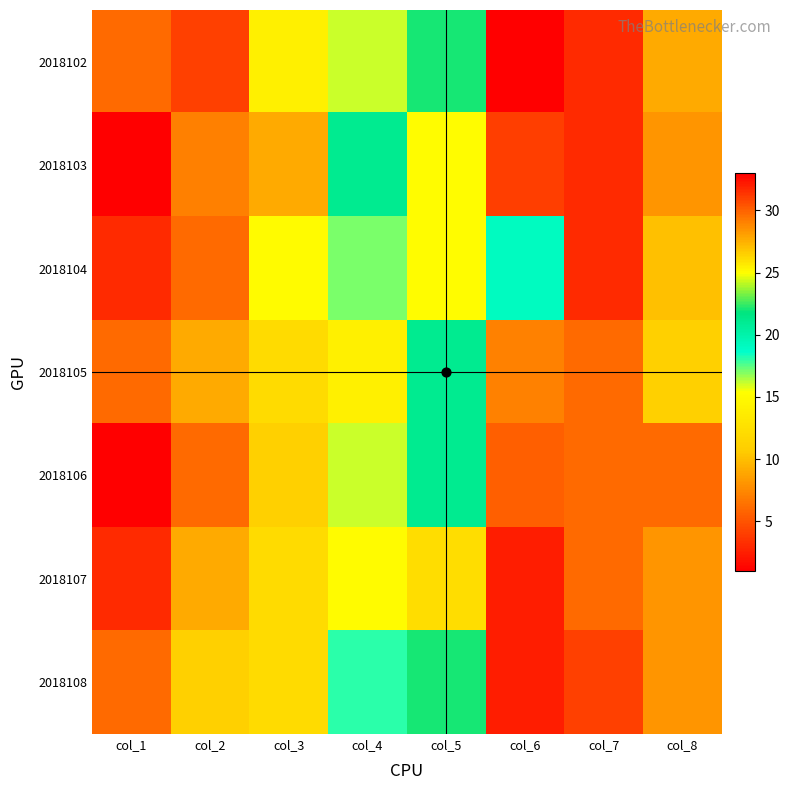

Reading left to right, list all the values displayed in this chart.

2018102: col_1=6	col_2=4	col_3=14	col_4=16	col_5=22	col_6=33	col_7=3	col_8=9
2018103: col_1=1	col_2=7	col_3=9	col_4=21	col_5=25	col_6=31	col_7=3	col_8=8
2018104: col_1=3	col_2=6	col_3=15	col_4=17	col_5=25	col_6=19	col_7=3	col_8=10
2018105: col_1=6	col_2=9	col_3=12	col_4=14	col_5=21	col_6=29	col_7=6	col_8=11
2018106: col_1=1	col_2=6	col_3=11	col_4=16	col_5=21	col_6=30	col_7=6	col_8=6
2018107: col_1=3	col_2=9	col_3=12	col_4=15	col_5=26	col_6=32	col_7=6	col_8=8
2018108: col_1=6	col_2=11	col_3=12	col_4=18	col_5=22	col_6=32	col_7=4	col_8=8